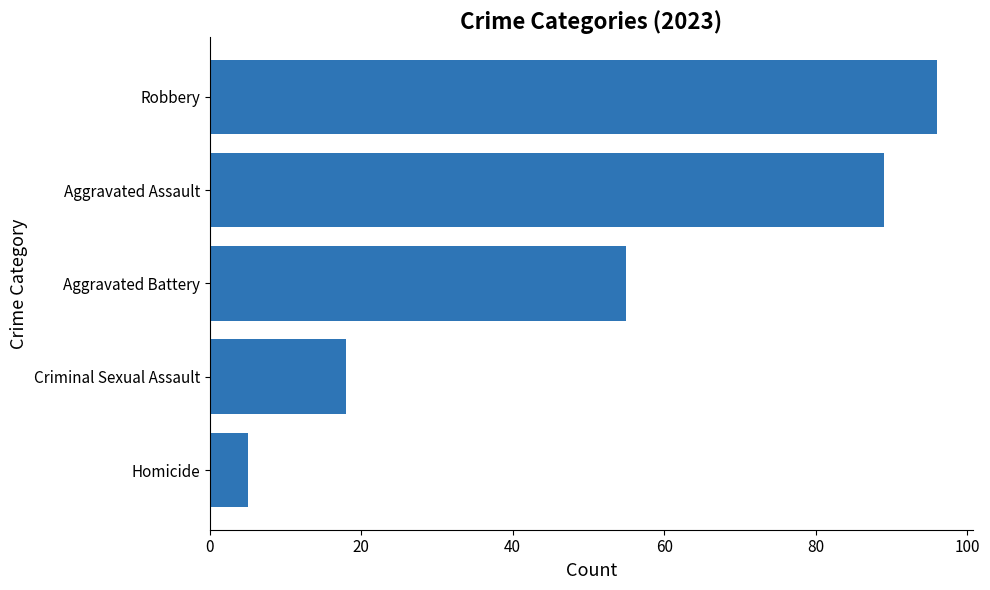

What is the difference between the maximum and minimum values?

91